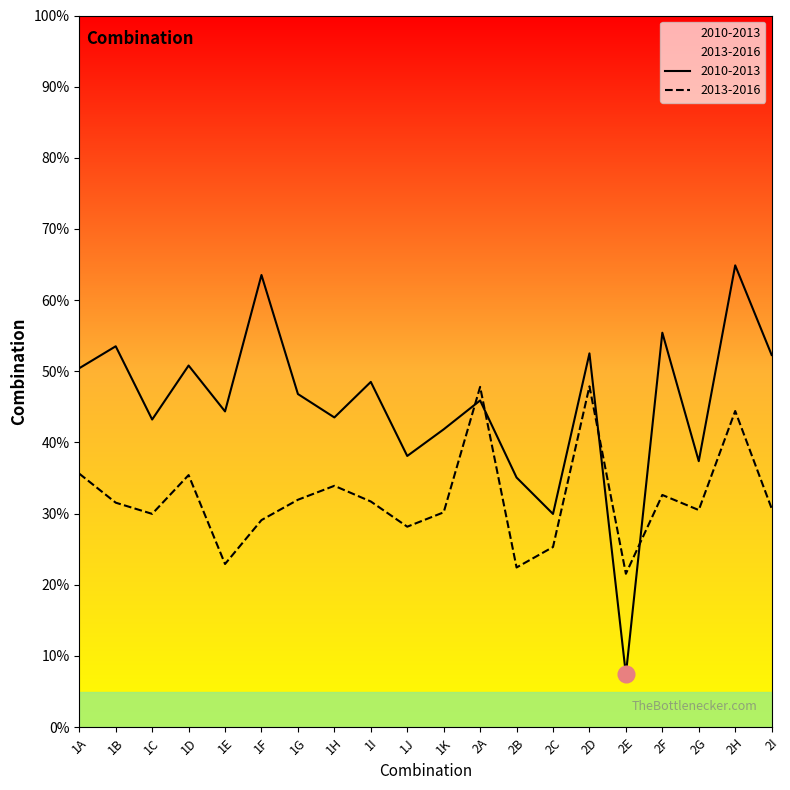

Which label corresponds to the smallest value in the chart?

2E